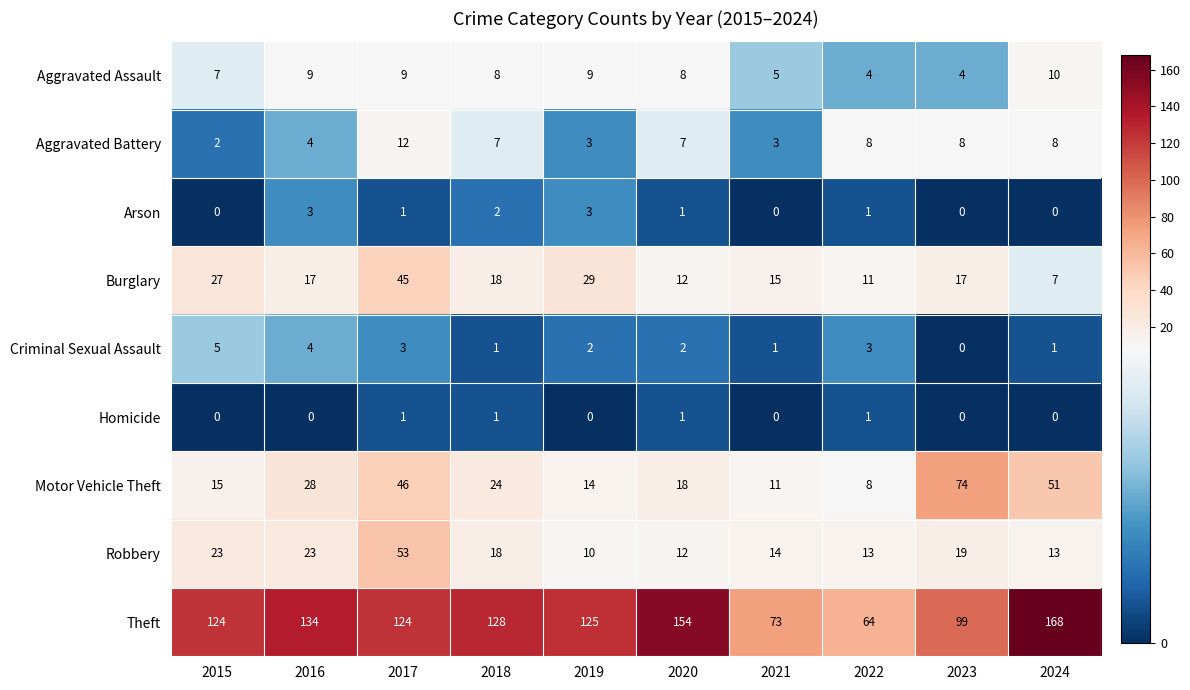

At which label does Aggravated Assault reach its peak?

2024